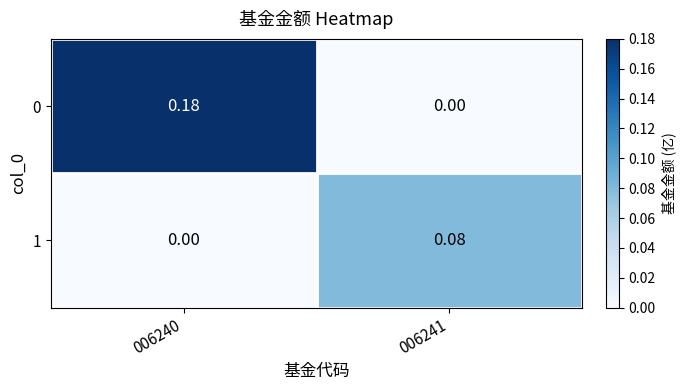

Rank the series at 006240 from highest to lowest value.

0, 1